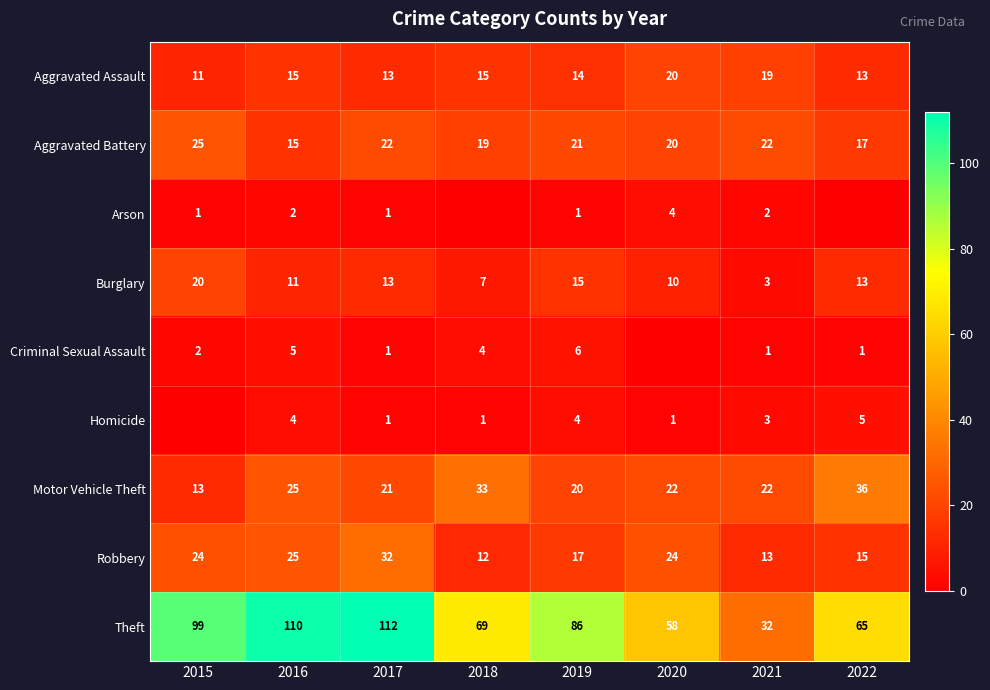

What is the sum of all Burglary values?

92